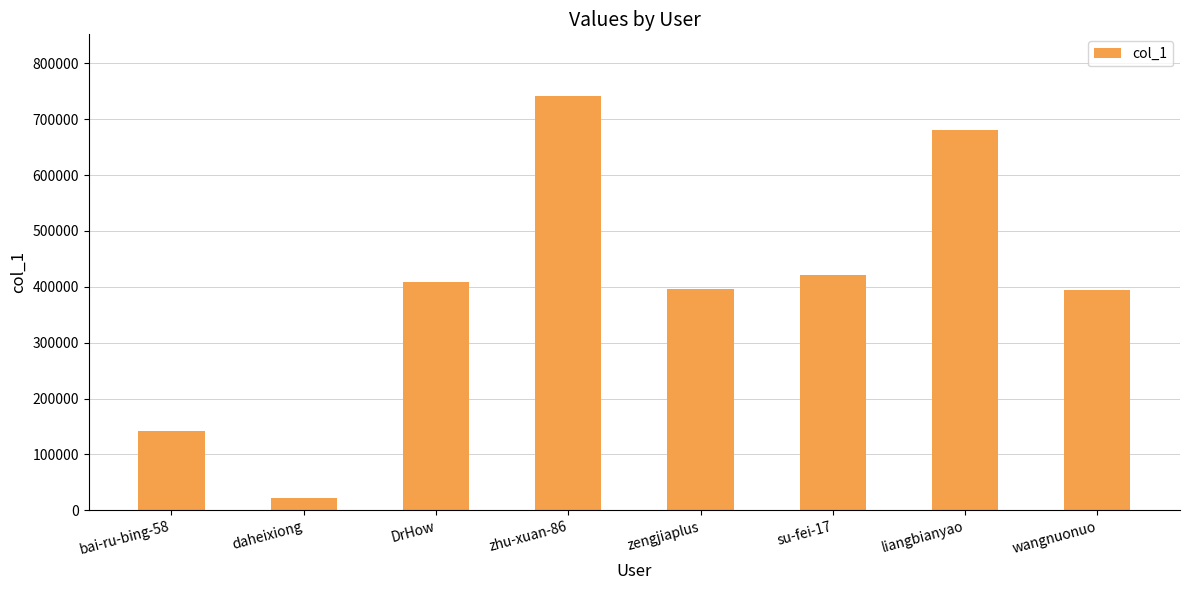

What is the label of the 6th bar from the left?

su-fei-17